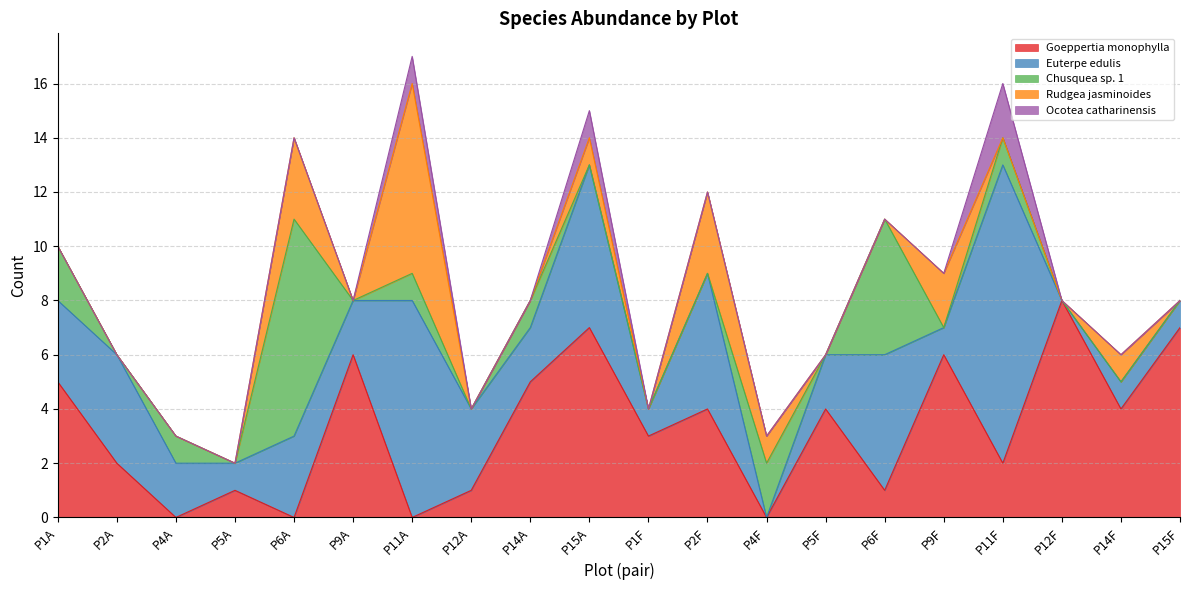

How many Goeppertia monophylla values are between 1 and 6?

13